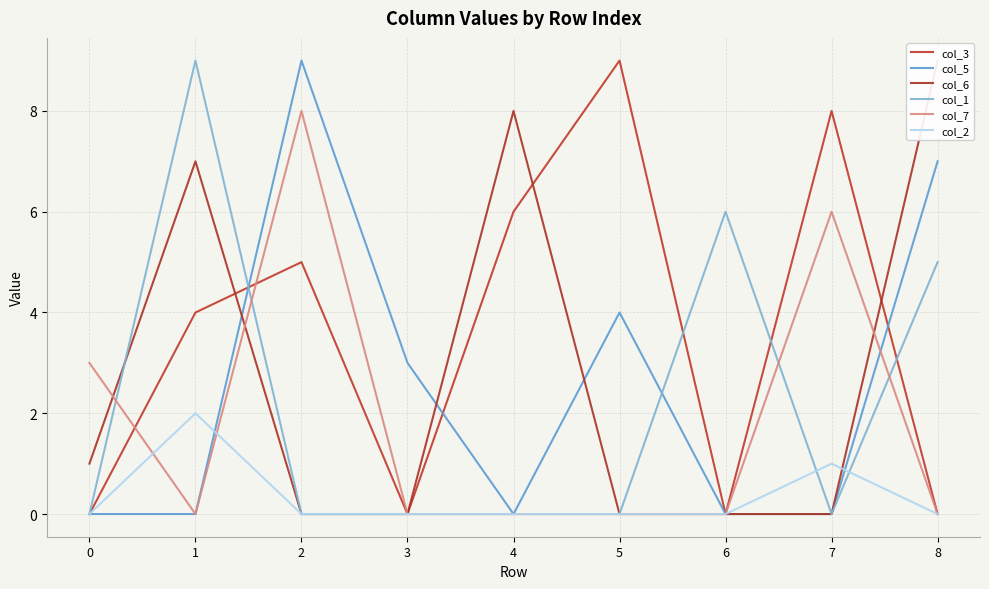

Reading right to left, extract all data points from this chart.

col_3: 0	8	0	9	6	0	5	4	0
col_5: 7	0	0	4	0	3	9	0	0
col_6: 9	0	0	0	8	0	0	7	1
col_1: 5	0	6	0	0	0	0	9	0
col_7: 0	6	0	0	0	0	8	0	3
col_2: 0	1	0	0	0	0	0	2	0